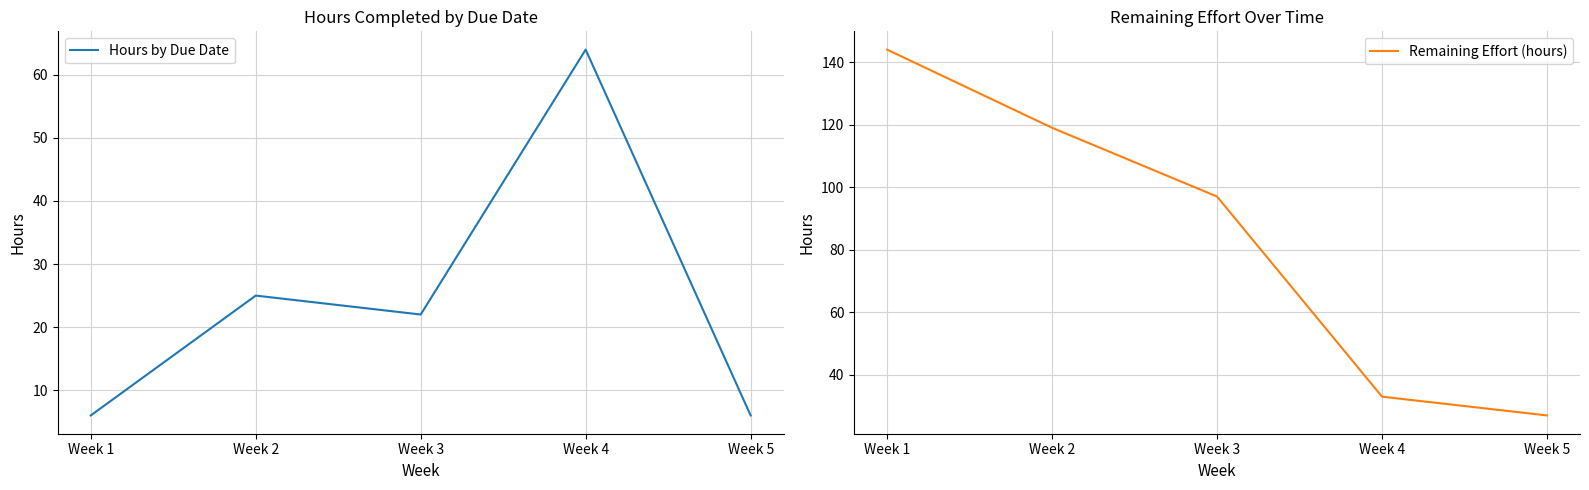

What is the value of the Hours by Due Date point at the 5th from the left?

6